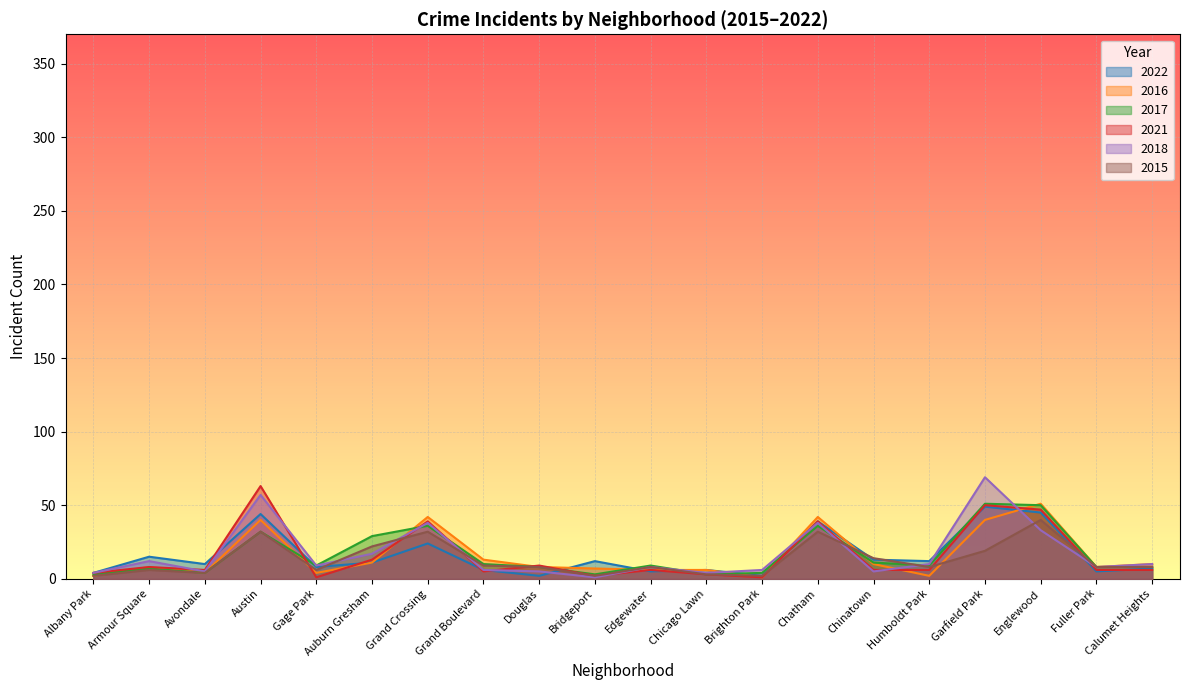

Which series has the widest spread of values?

2018